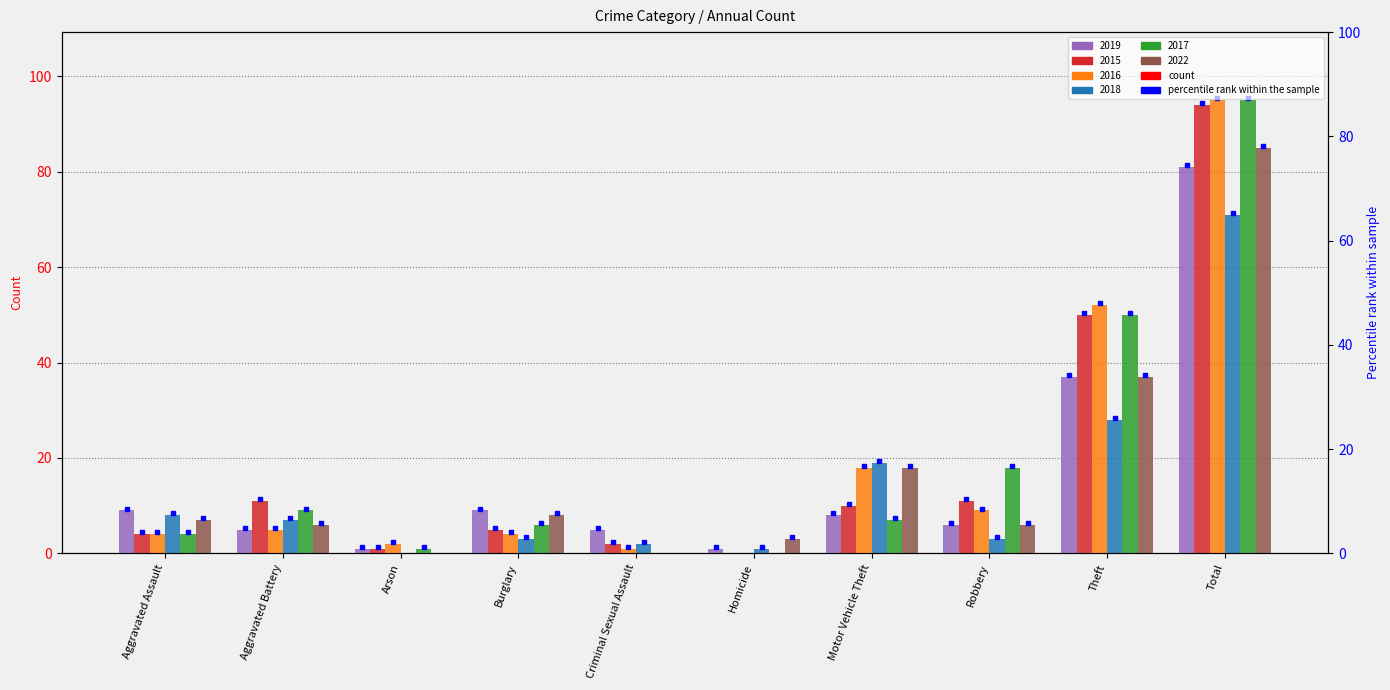

Which series has the widest spread of values?

2016